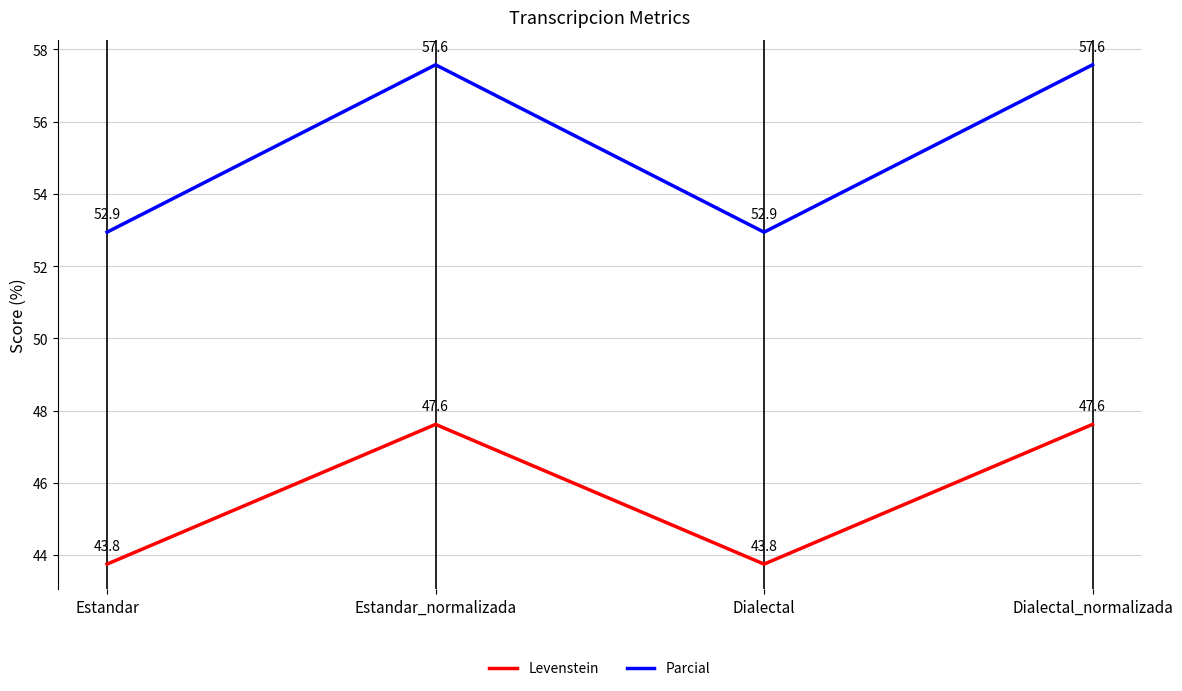

True or false: Levenstein and Parcial cross at least once.

False